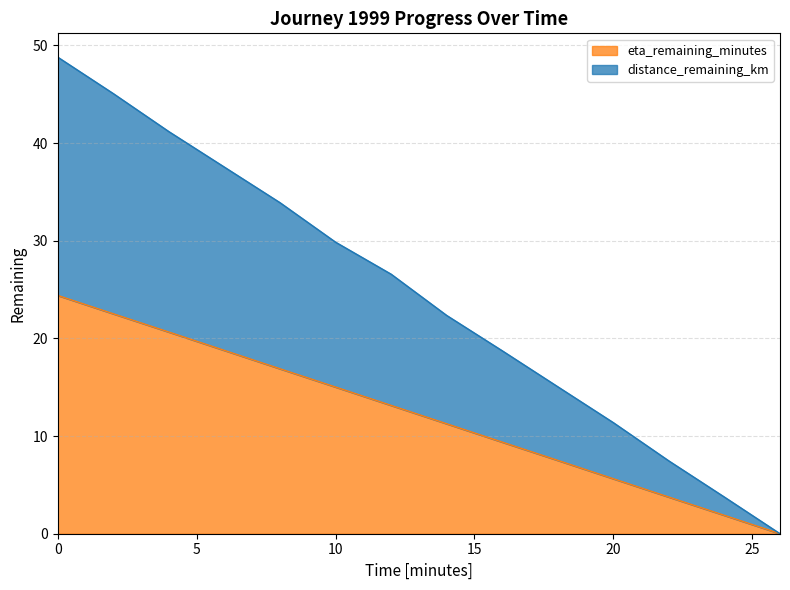

The distance_remaining_km series shows 29.9 at 10.0. True or false?

True